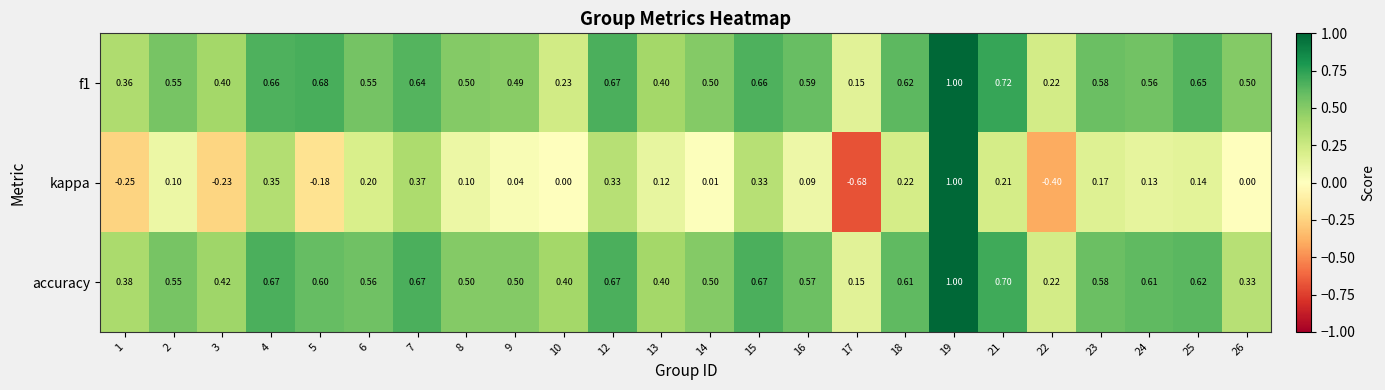

Is the value of kappa at 22 greater than the value of accuracy at 7?

No